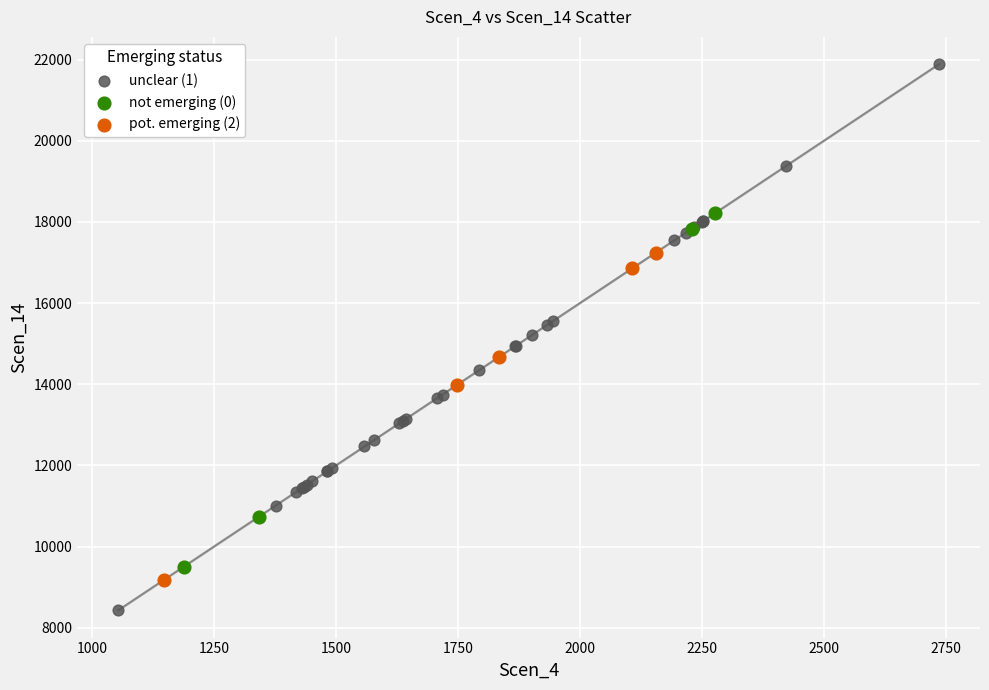

Which series has the largest Y range (max minus min)?

unclear (1)